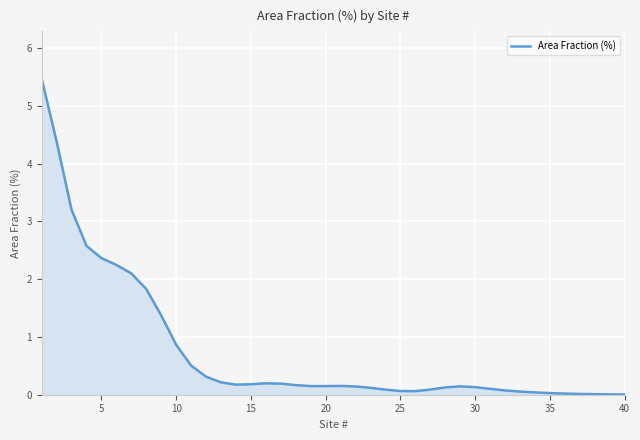

What is the sum of all values?

30.1